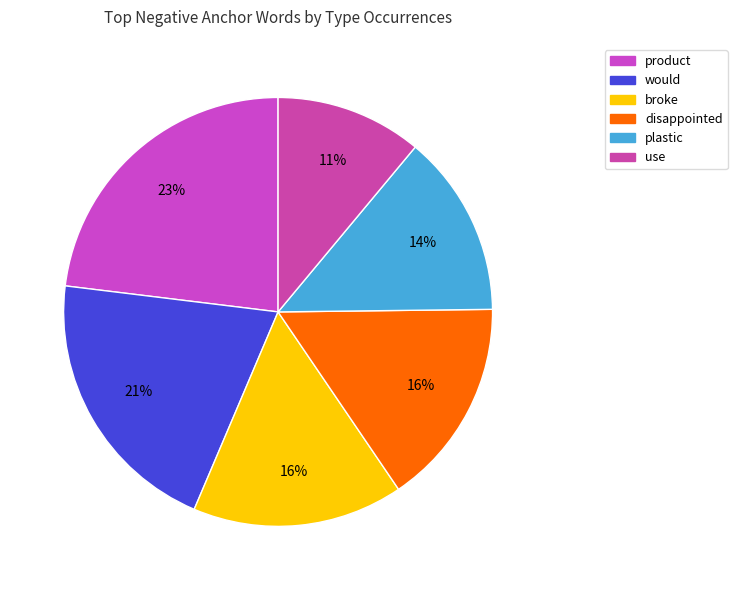

How many slices are in this pie chart?

6